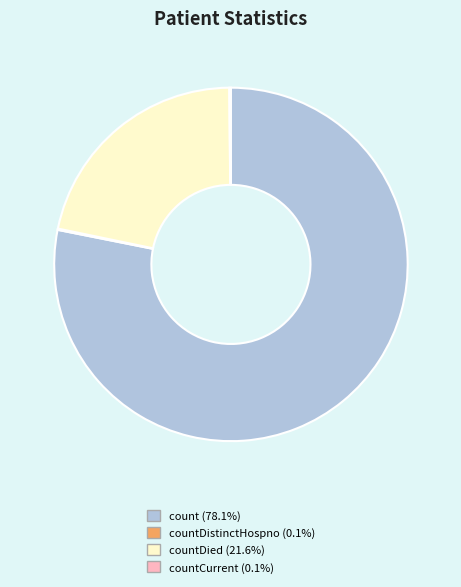

Does any single category account for the majority?

Yes